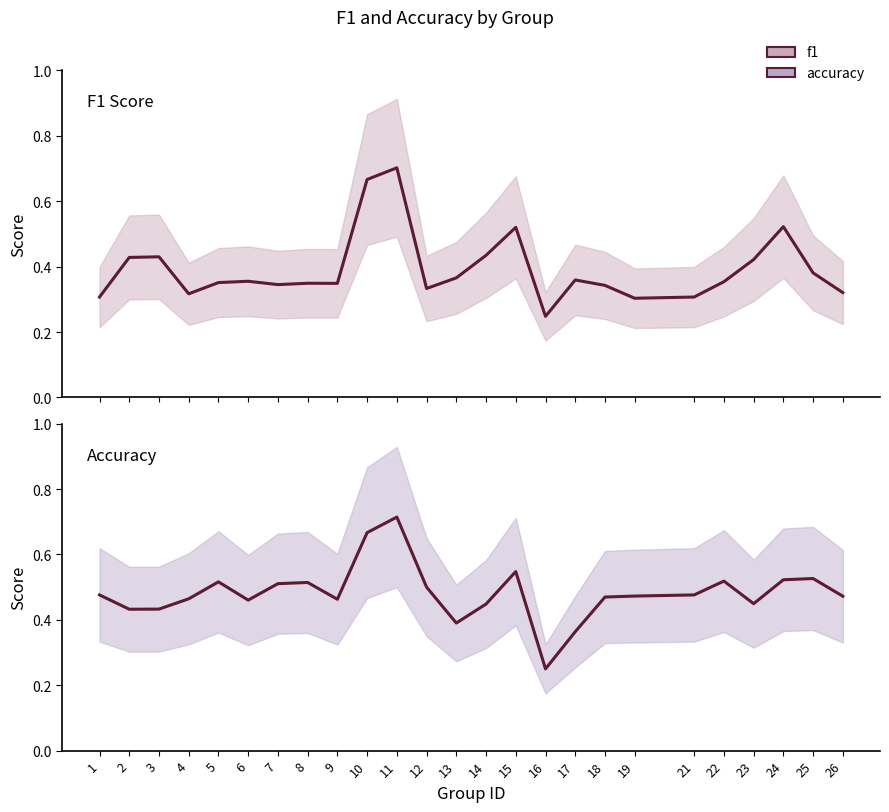

True or false: f1 and accuracy cross at least once.

False